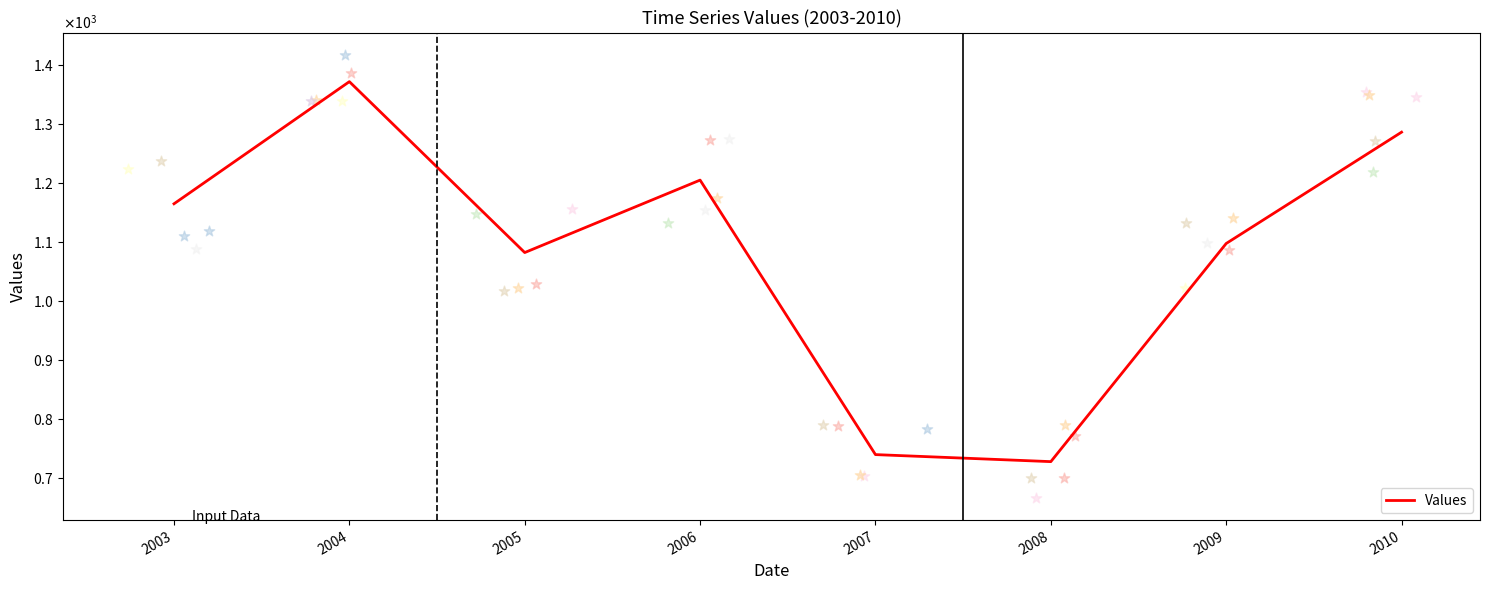

Between 2005 and 2010, which is larger?

2010